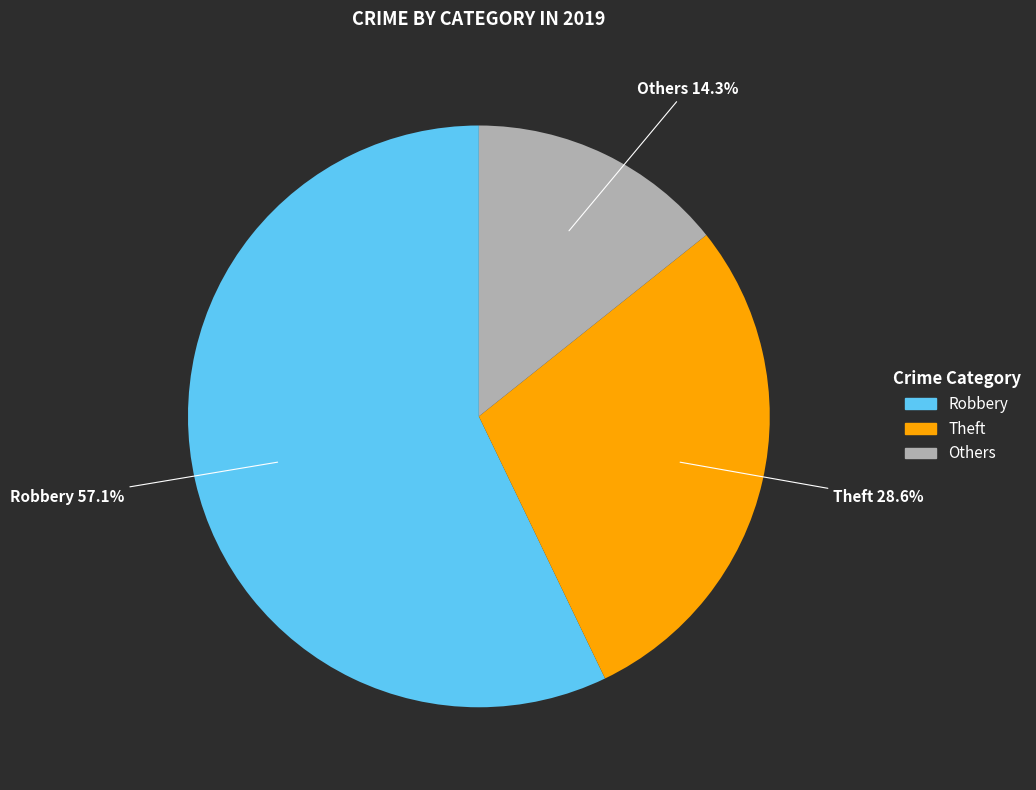

Is there a majority slice in this chart?

Yes